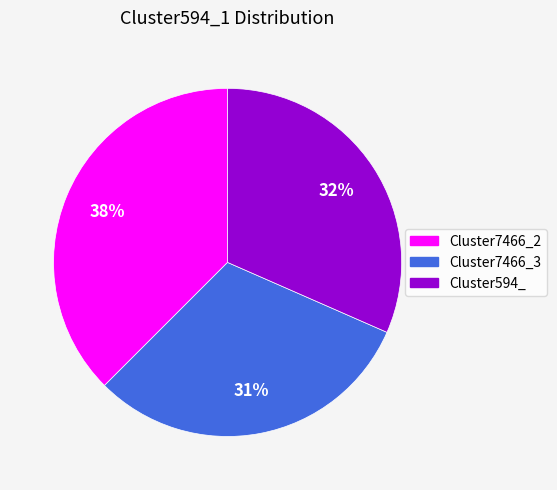

Does any single category account for the majority?

No